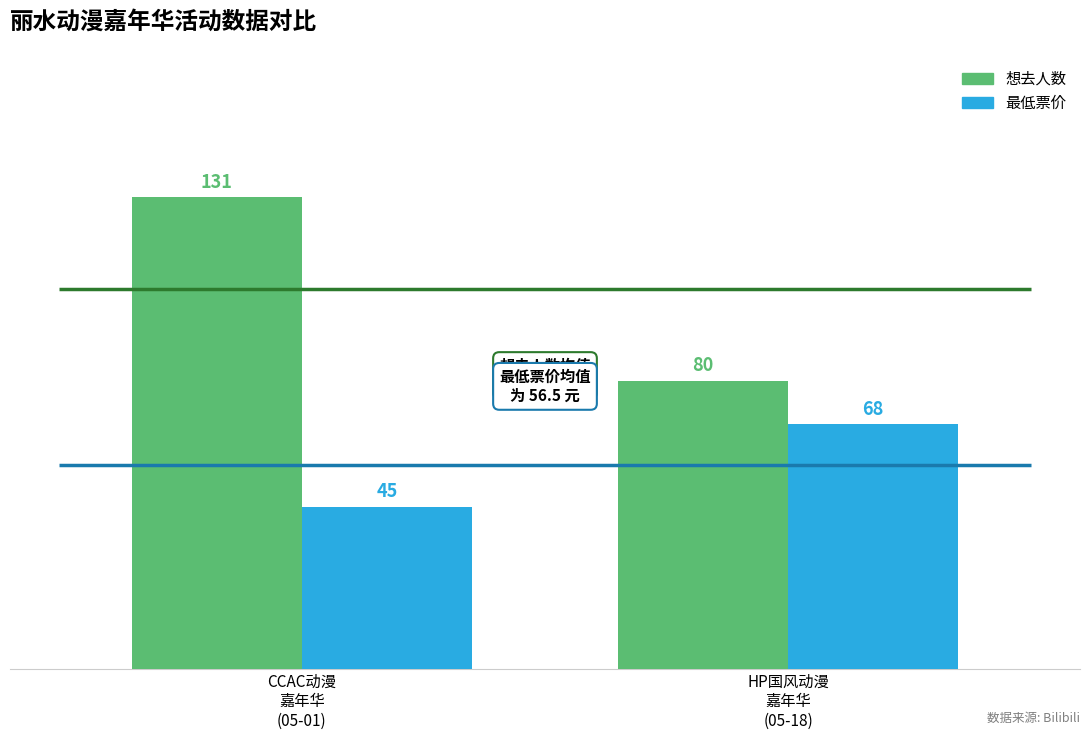

What is the sum of the 想去人数 values at CCAC动漫
嘉年华
(05-01) and HP国风动漫
嘉年华
(05-18)?

211